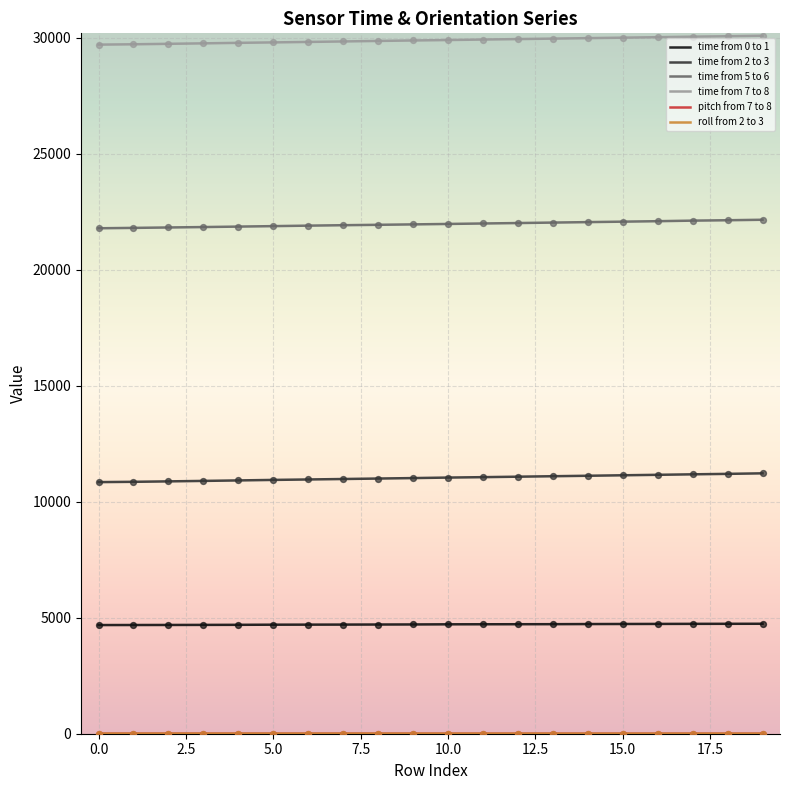

True or false: time from 7 to 8 and time from 5 to 6 cross at least once.

False